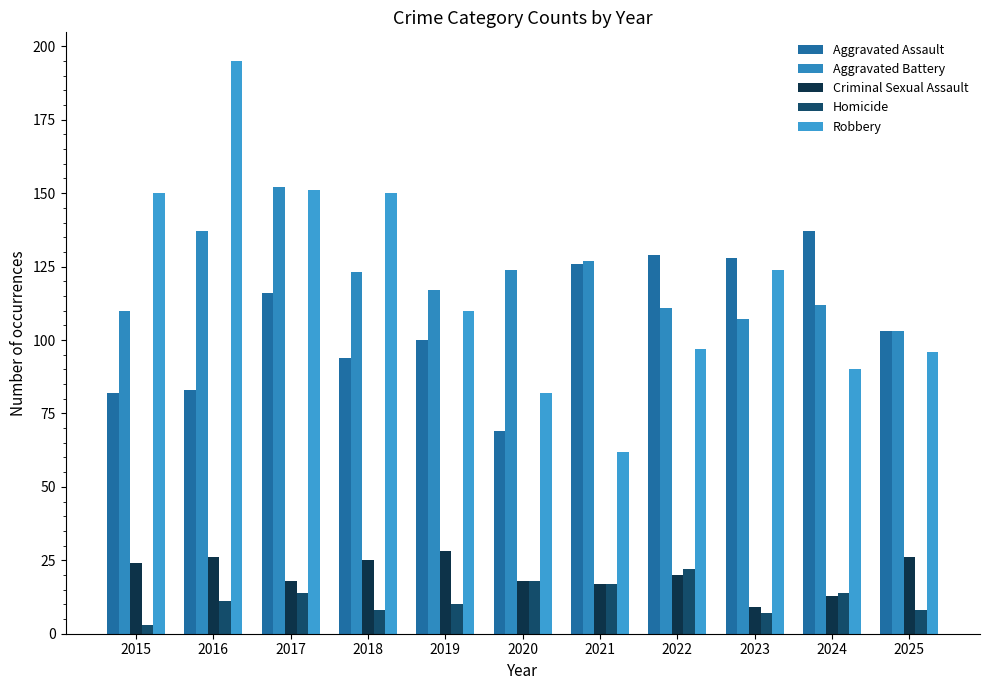

What value does the Robbery series have at 2015, to the nearest 5?

150